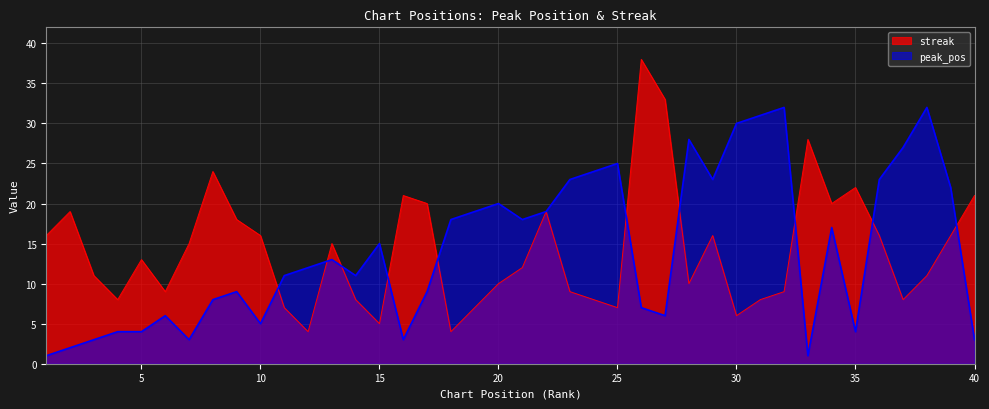

Rank the series by their maximum value, from highest to lowest.

streak, peak_pos